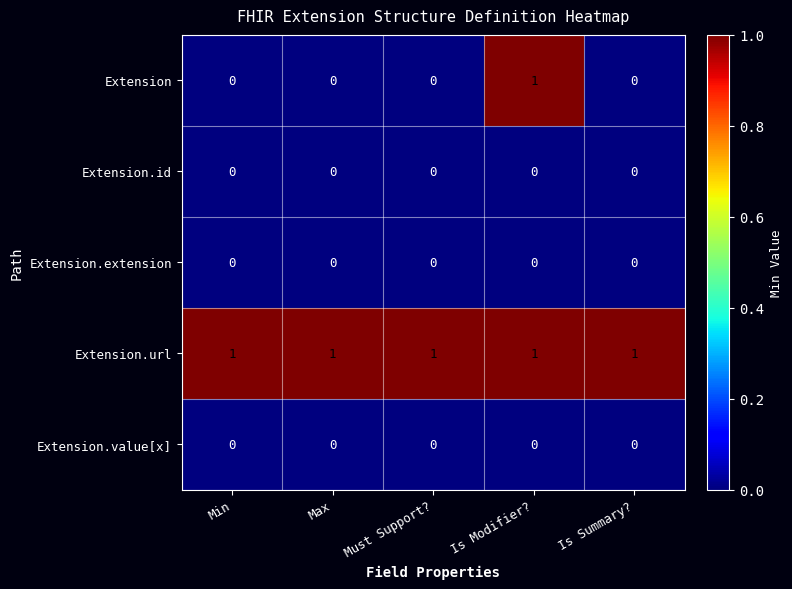

What is the sum of all Extension.url values?

5